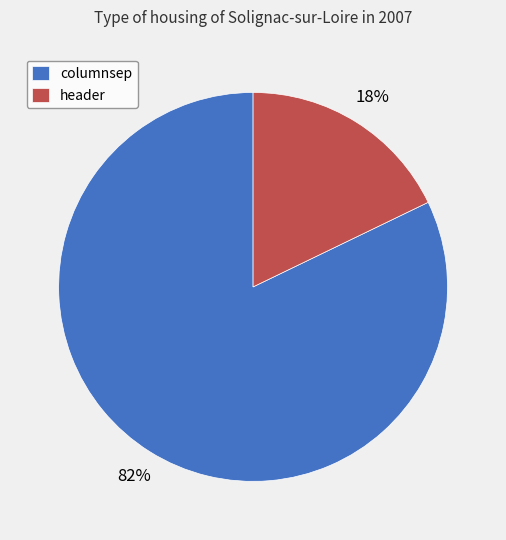

How many slices are in this pie chart?

2